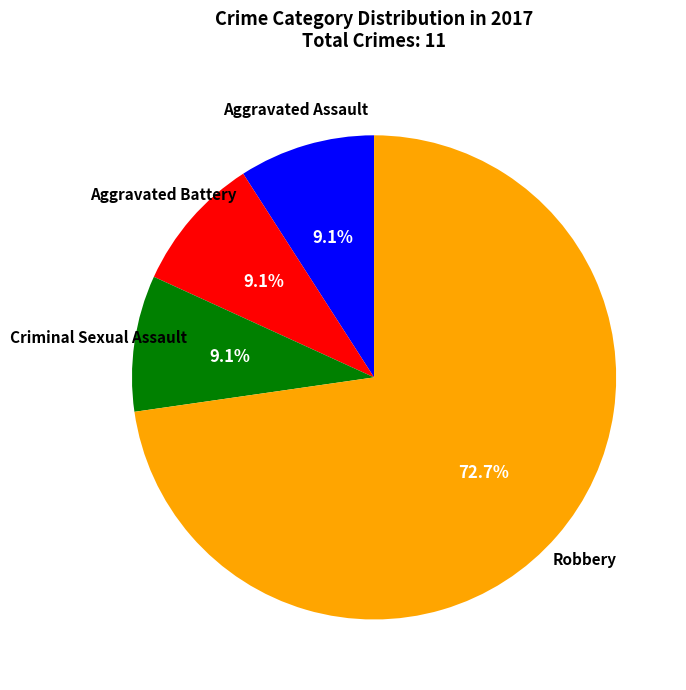

Is there a majority slice in this chart?

Yes